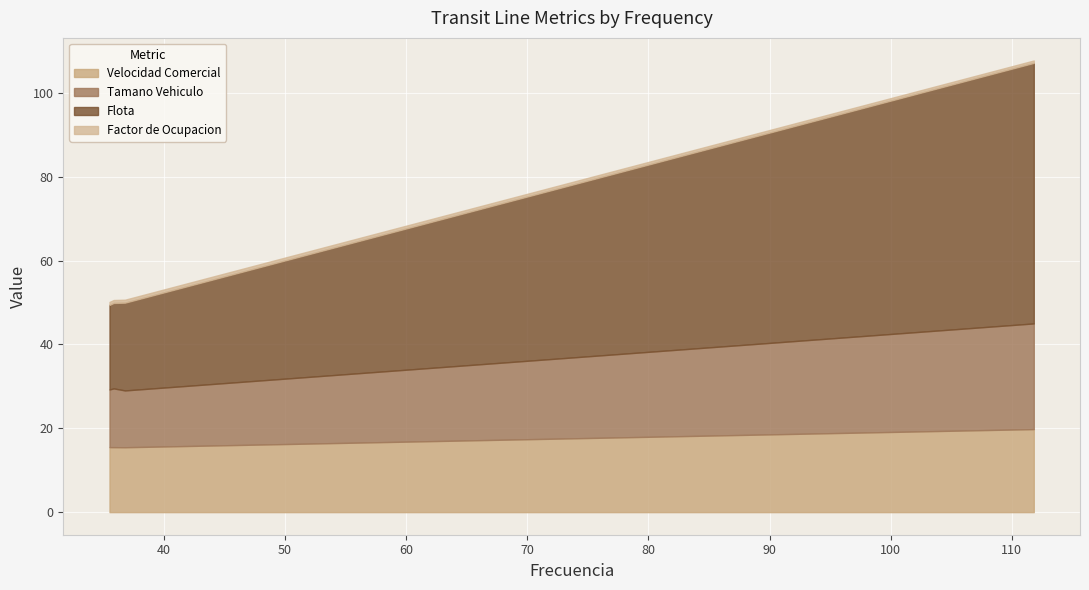

What is the lowest value of the Velocidad Comercial series?

15.5